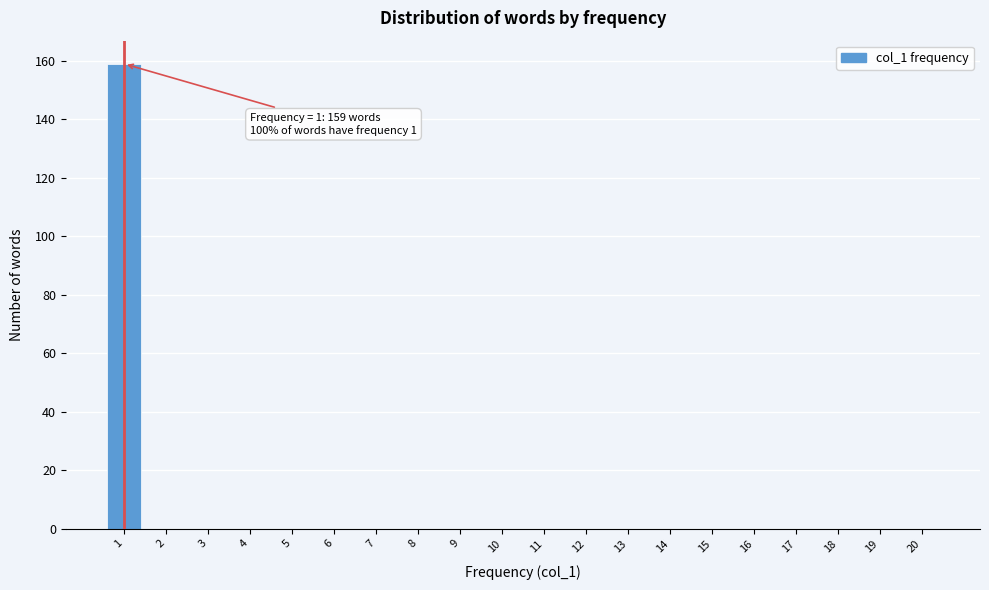

Over which range of the x-axis is the bar tallest?

0.5 to 1.5